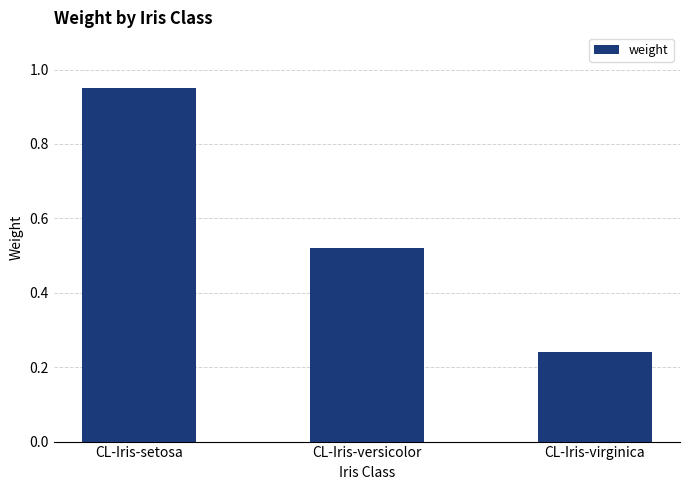

What is the label of the 2nd bar from the right?

CL-Iris-versicolor